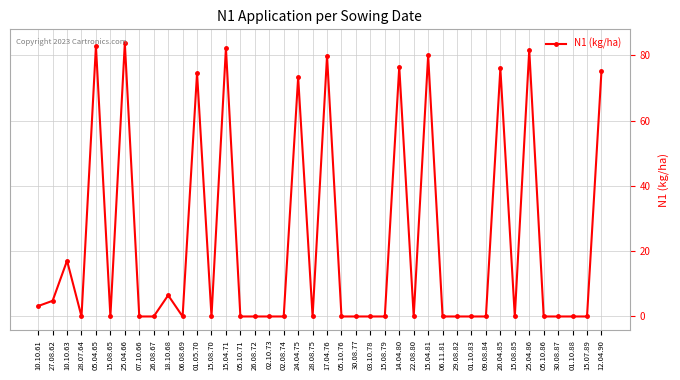

What is the label of the 28th point from the left?

15.04.81